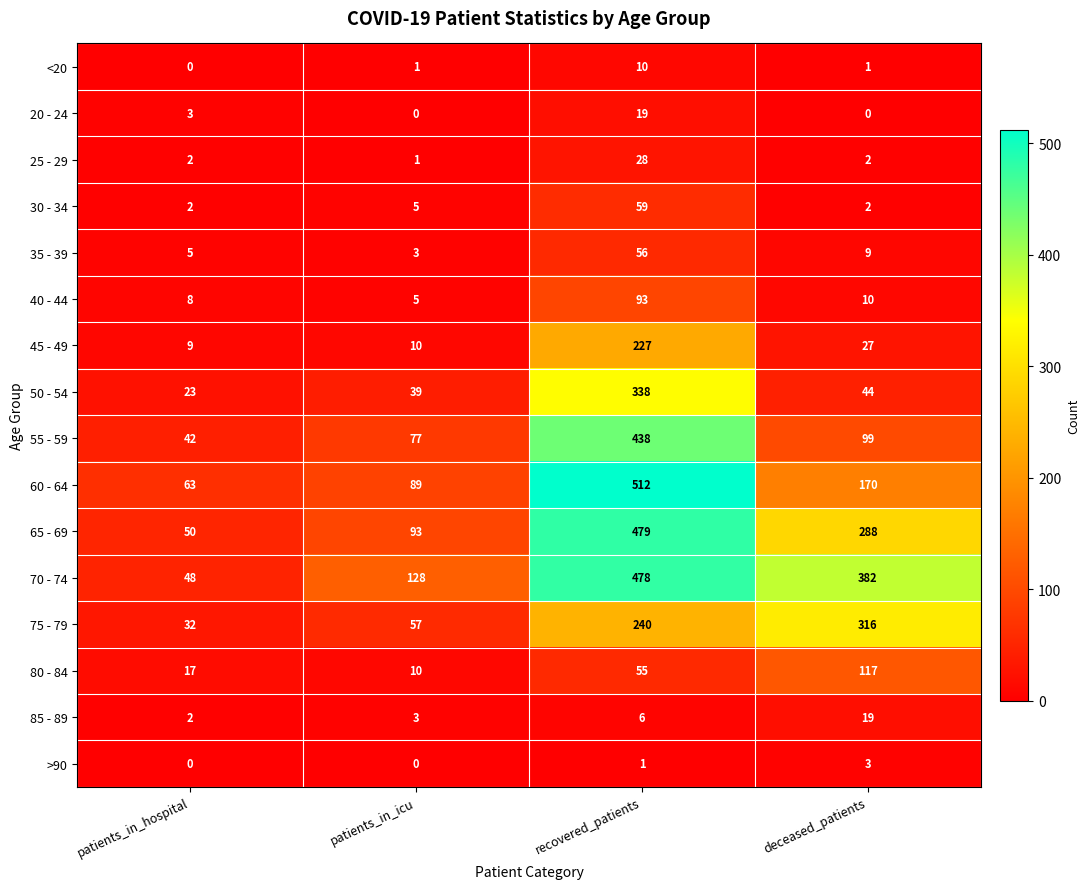

Which series changed the most between patients_in_hospital and deceased_patients?

70 - 74